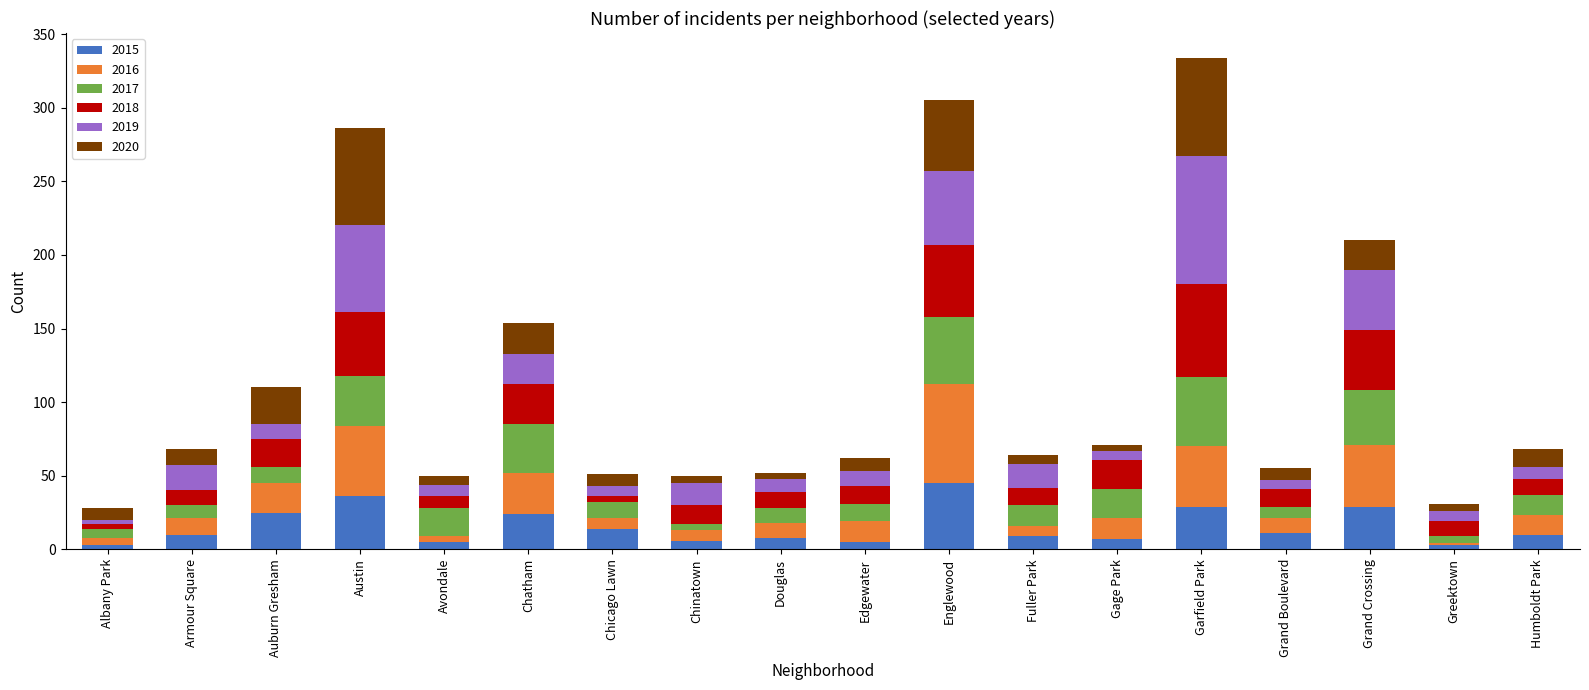

How many series are shown in this chart?

6